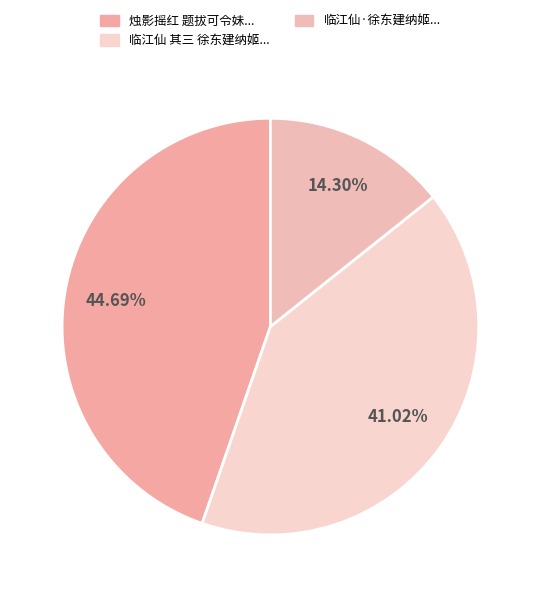

Which category has the biggest portion of the pie?

烛影摇红 题拔可令妹...